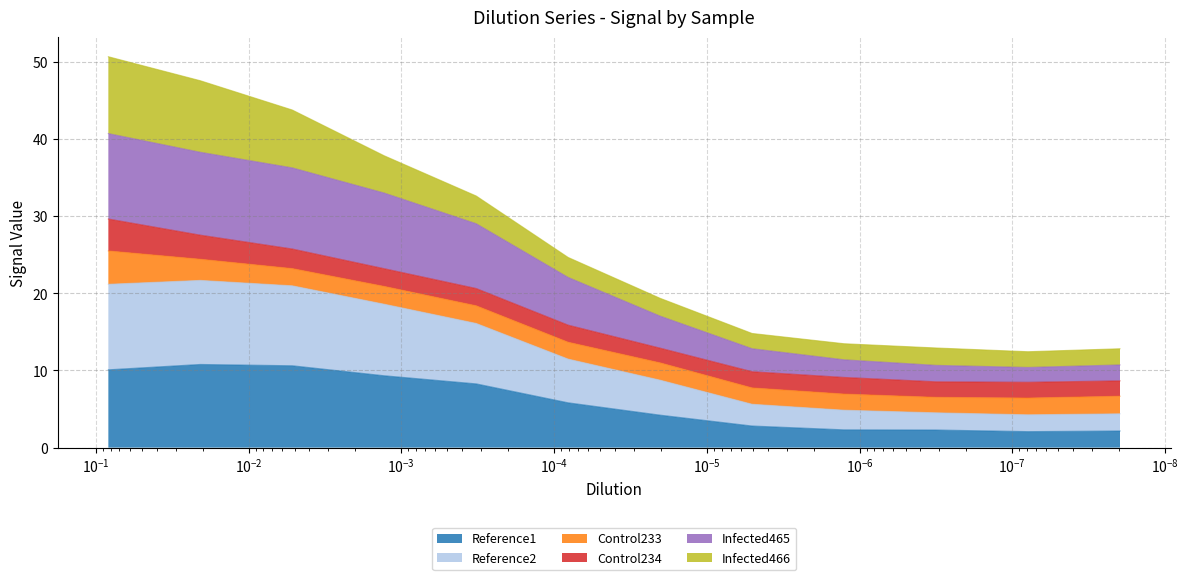

True or false: Reference2 has a value of 34.6 at 0.00129359325104455.

False